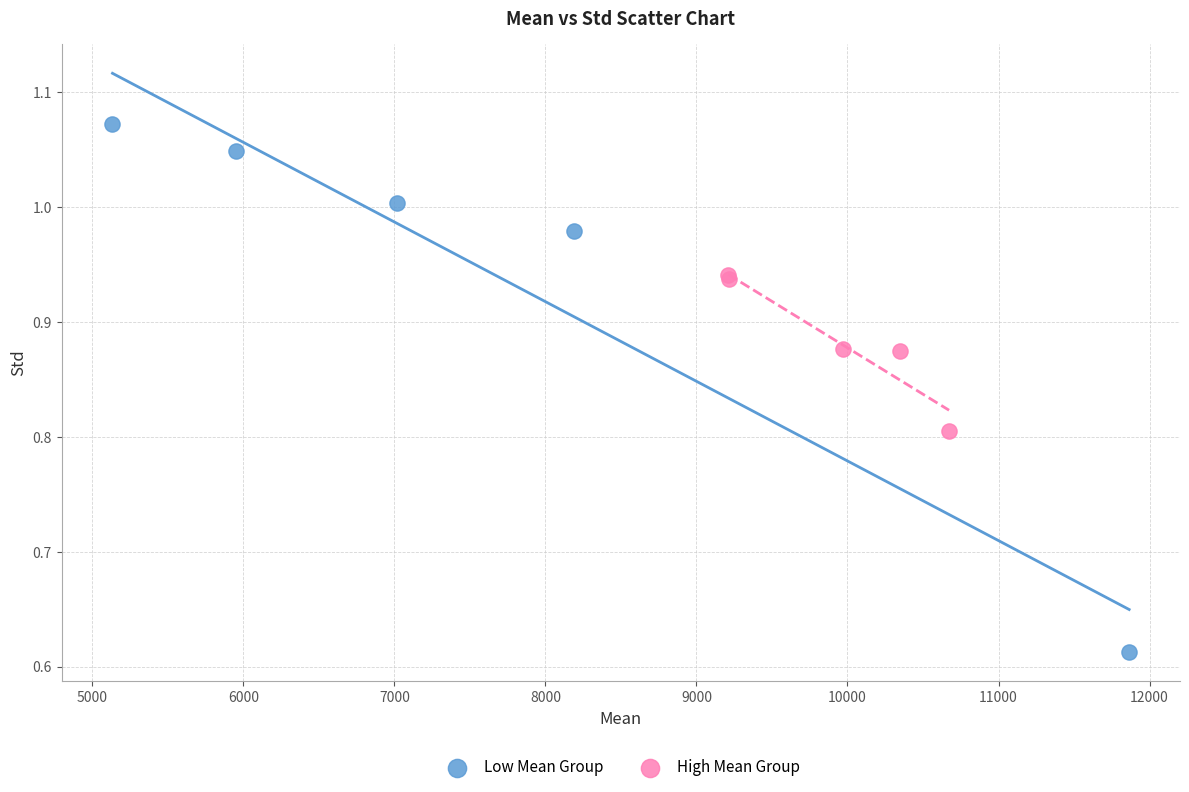

Which series has the largest Y range (max minus min)?

Low Mean Group